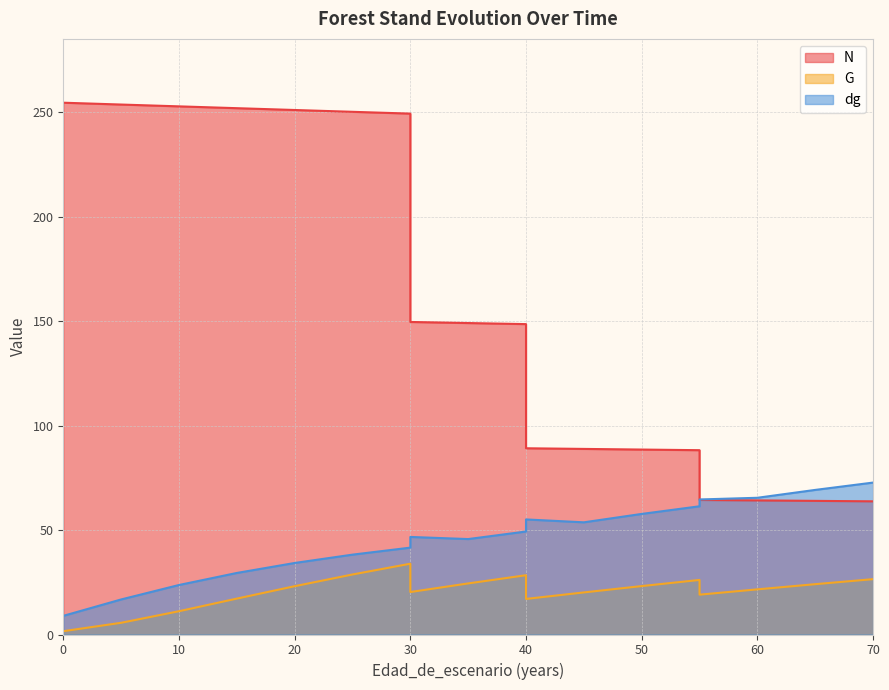

Which series changed the most between 30 and 55?

N